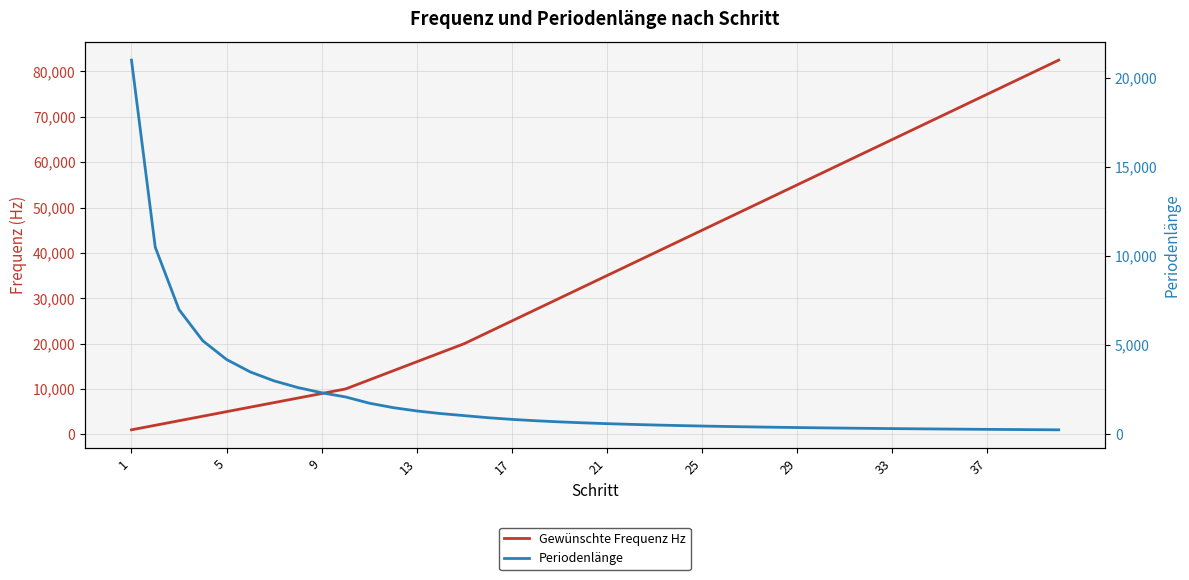

Is the value of Gewünschte Frequenz Hz at 37 greater than the value of Periodenlänge at 21?

Yes